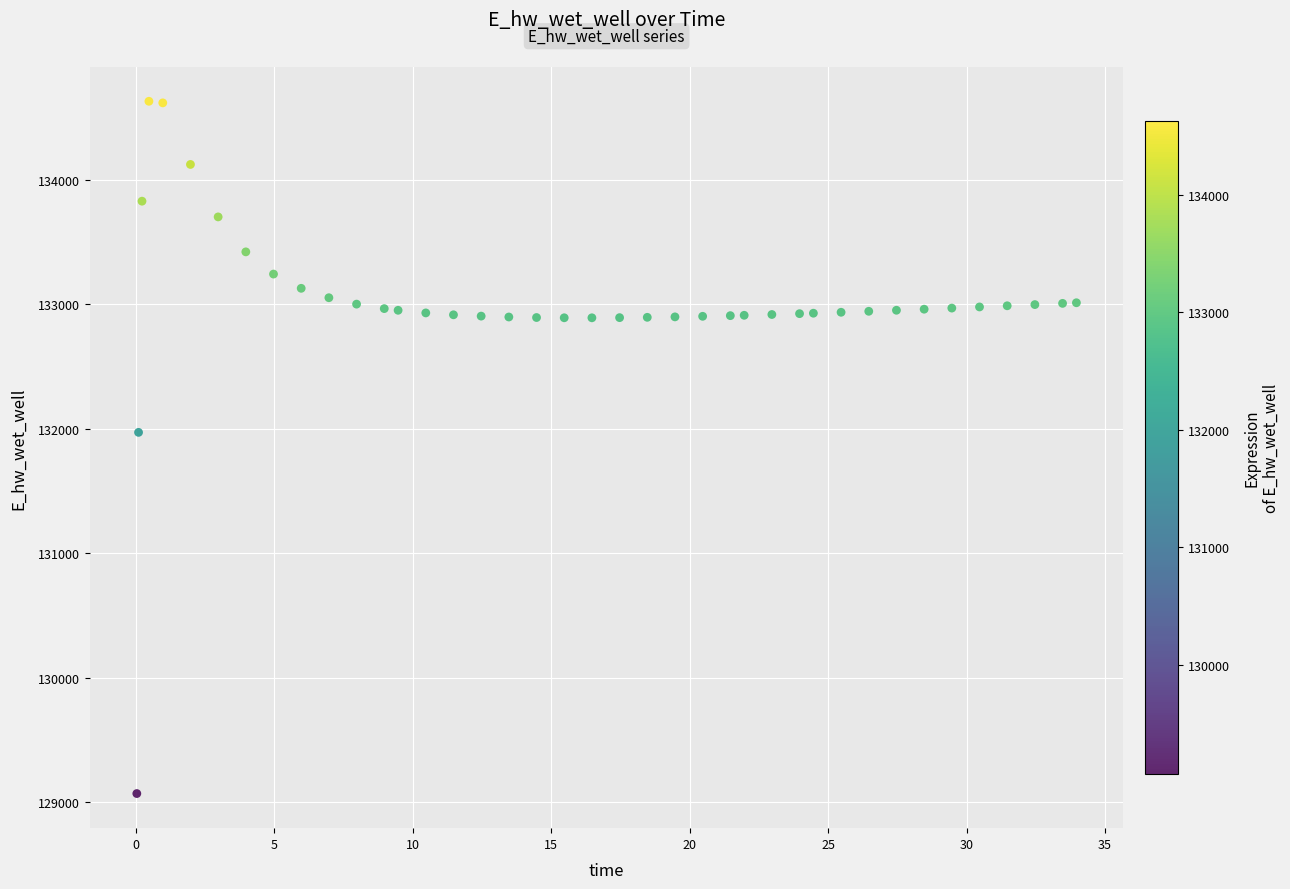

What is the range of X values (max minus min)?

33.9